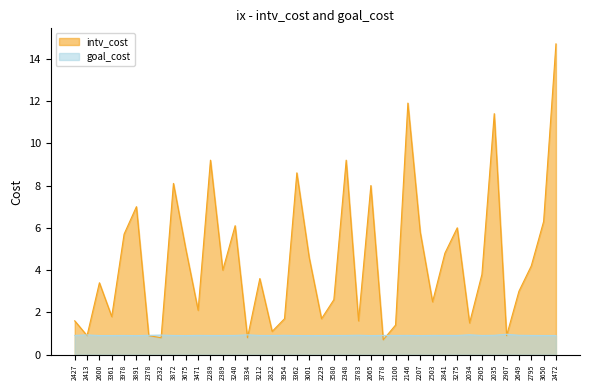

The intv_cost series shows 1.5 at 2034. True or false?

True